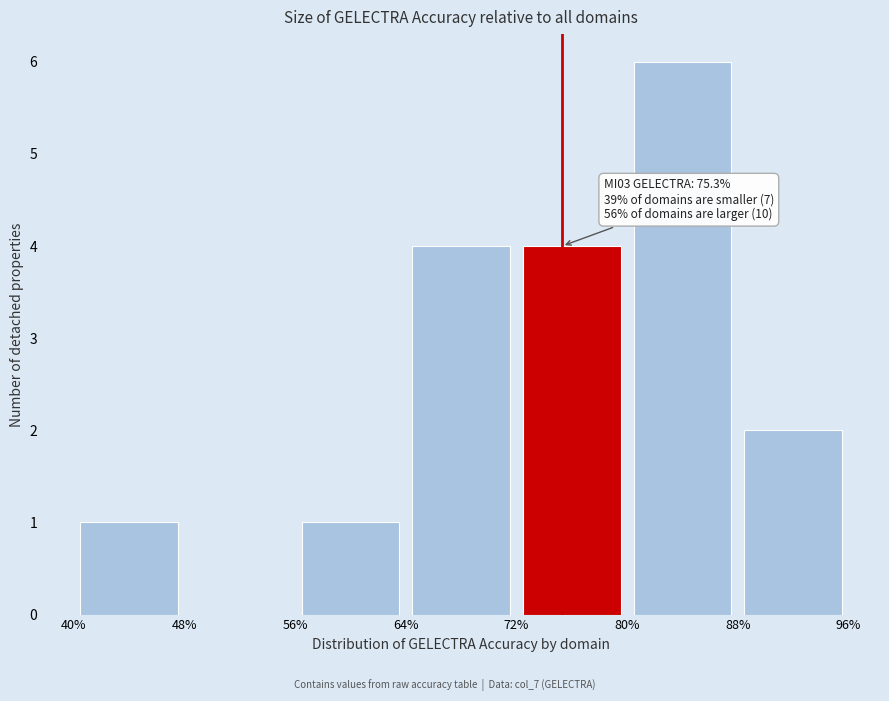

Over which range of the x-axis is the bar tallest?

80% to 88%